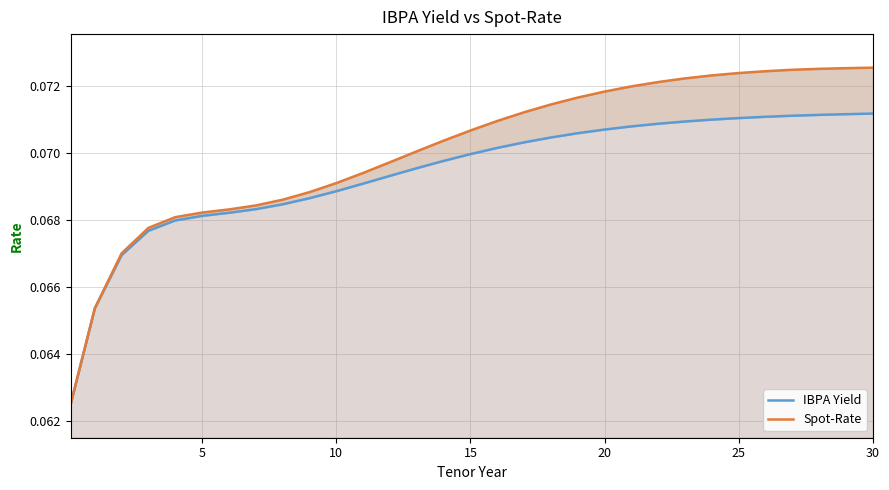

True or false: Spot-Rate has a value of 0.1 at 21.

True